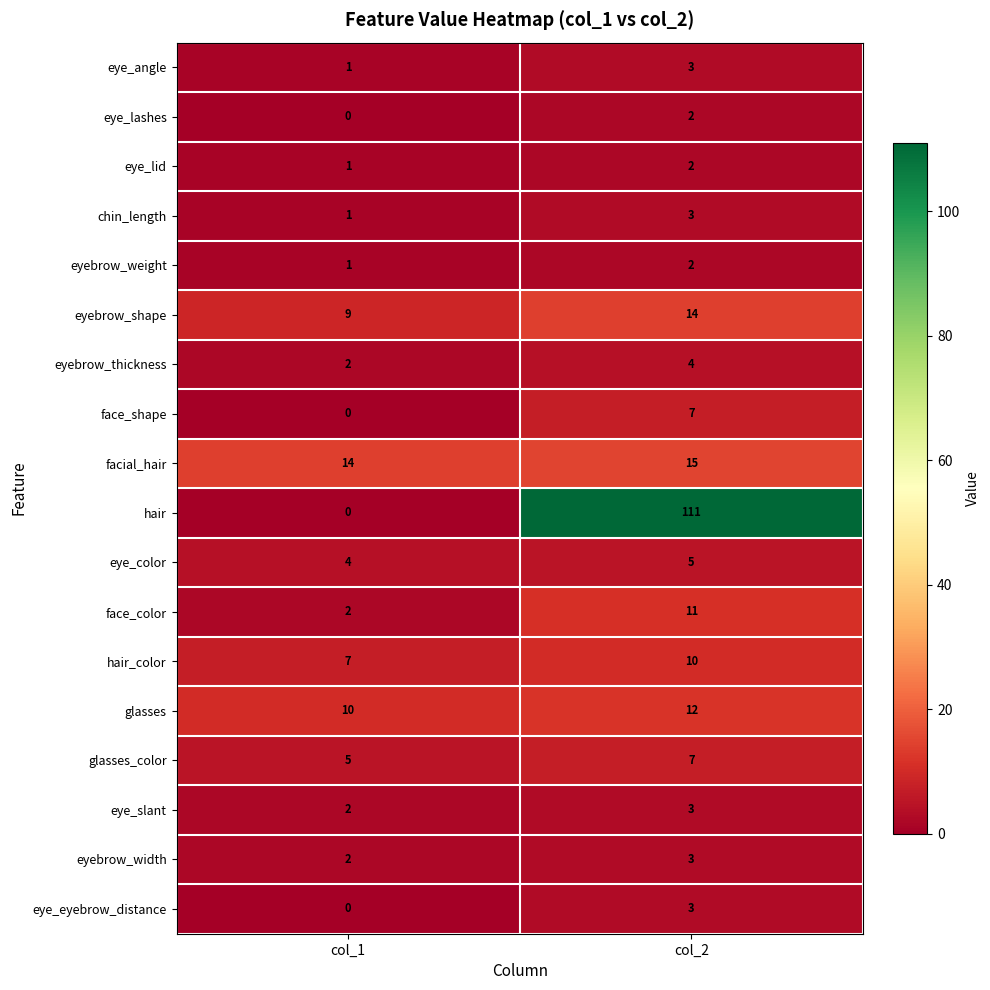

At which label is hair closest to 55?

col_1